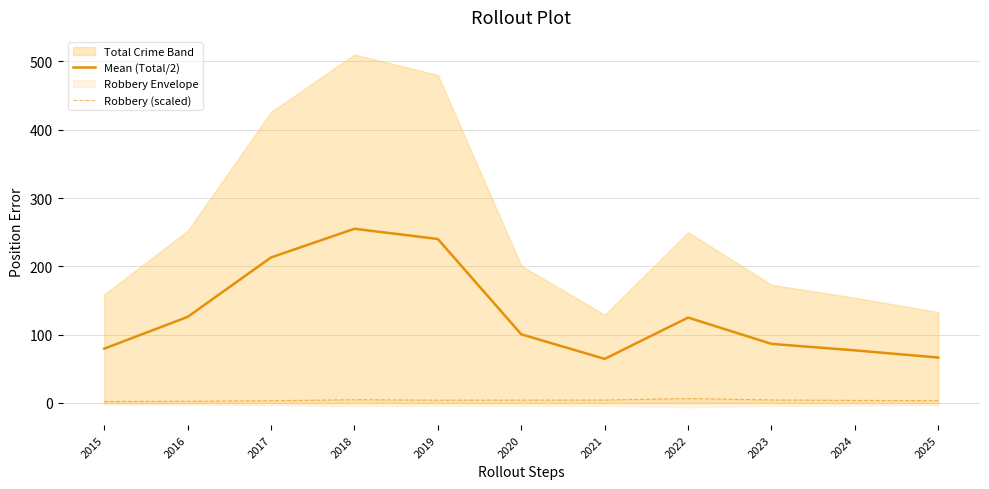

What is the highest value of the Mean (Total/2) series?

255.0